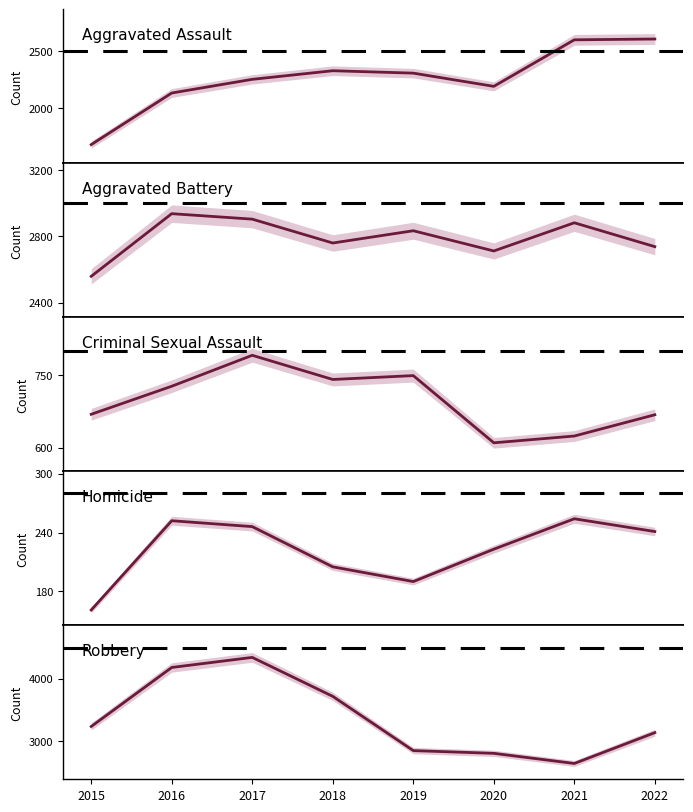

Read the Robbery value at 2017, to the nearest 50.

4350